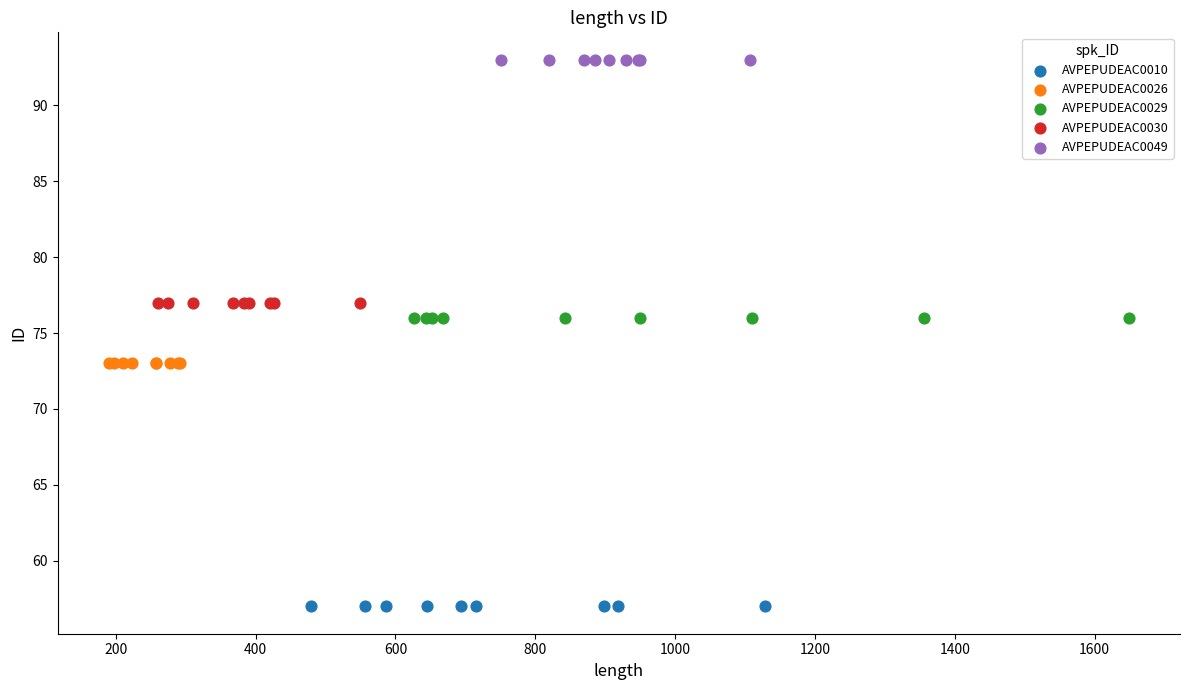

Which series contains the highest Y value?

AVPEPUDEAC0049